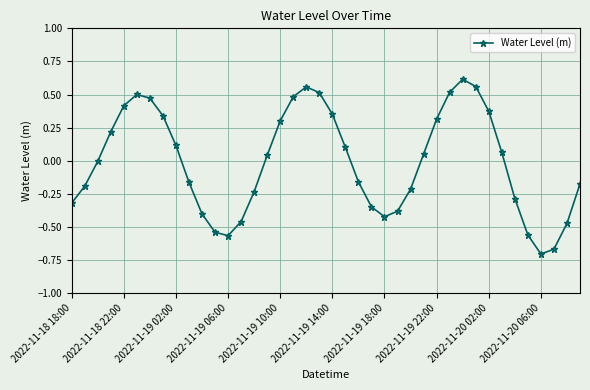

How many points are lower than both their immediate neighbors (excluding endpoints)?

3